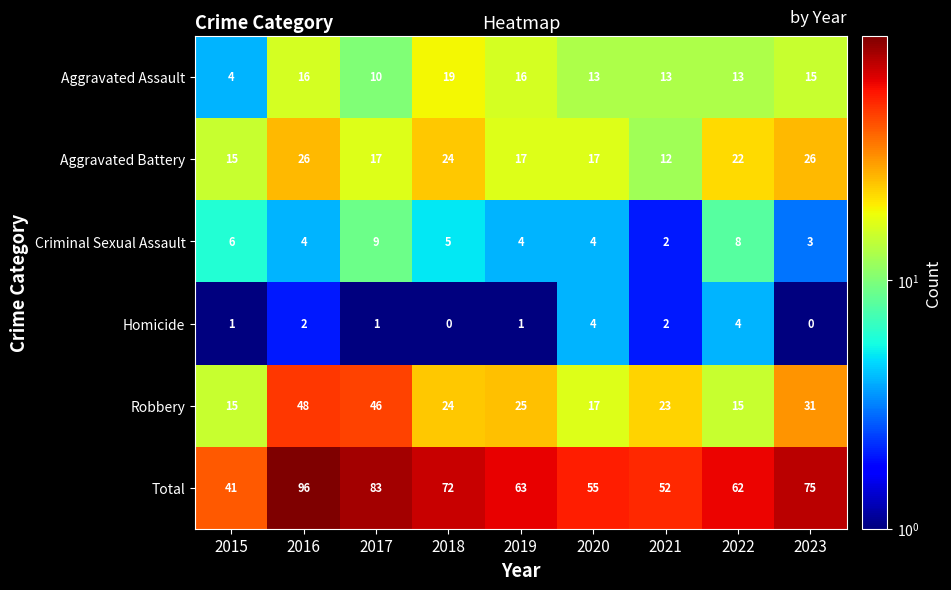

At which category is the sum across all series the highest?

2016